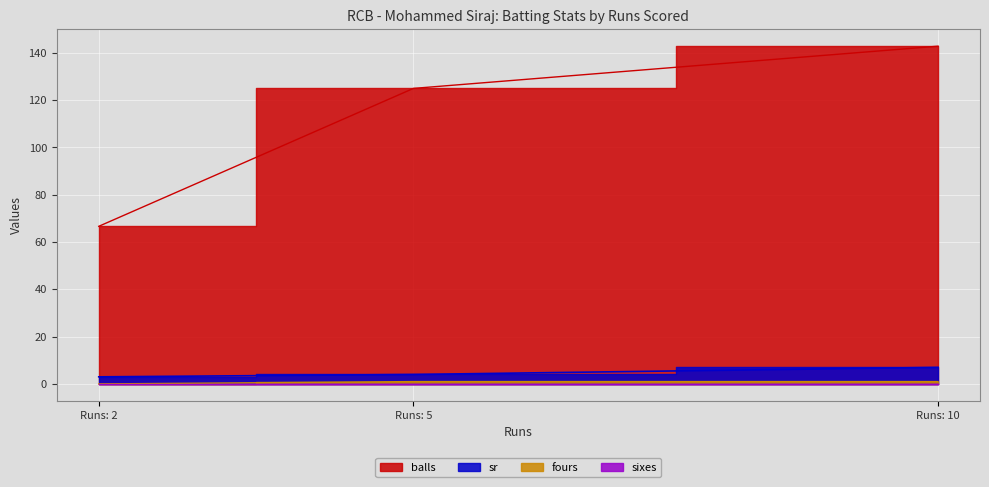

True or false: sixes has a value of 0.0 at 2.

True